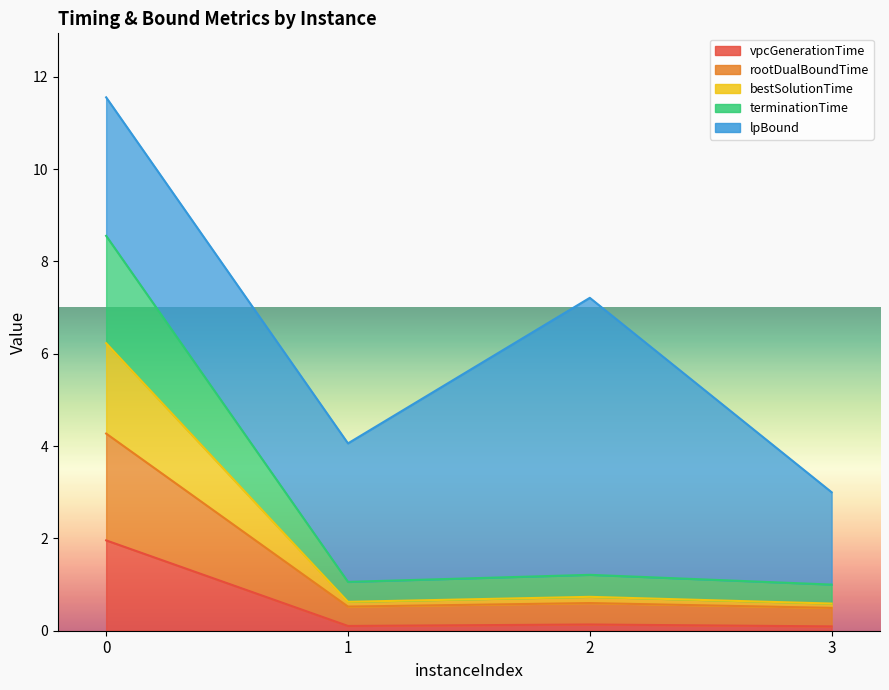

Between 2 and 3, which is larger?

2